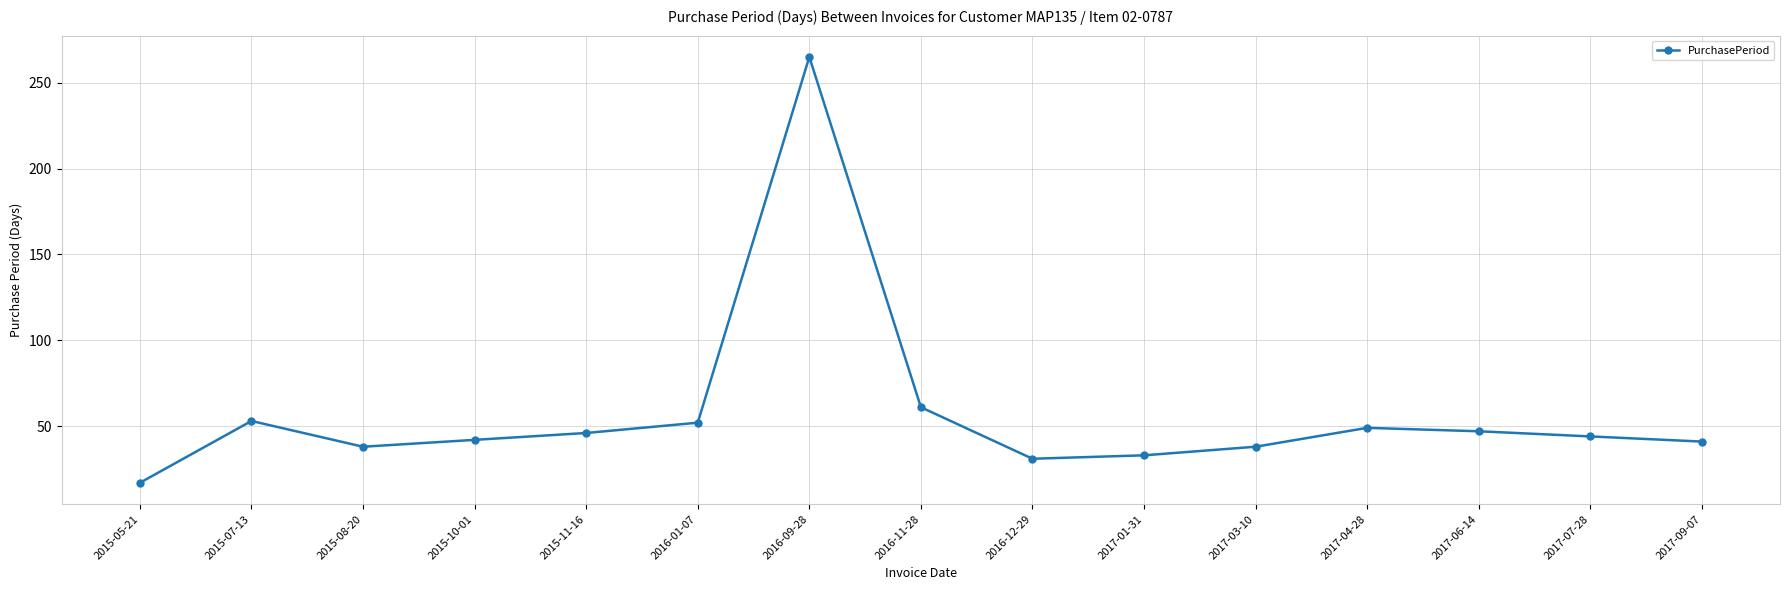

What is the sum of the values at 2015-05-21 and 2015-11-16?

63